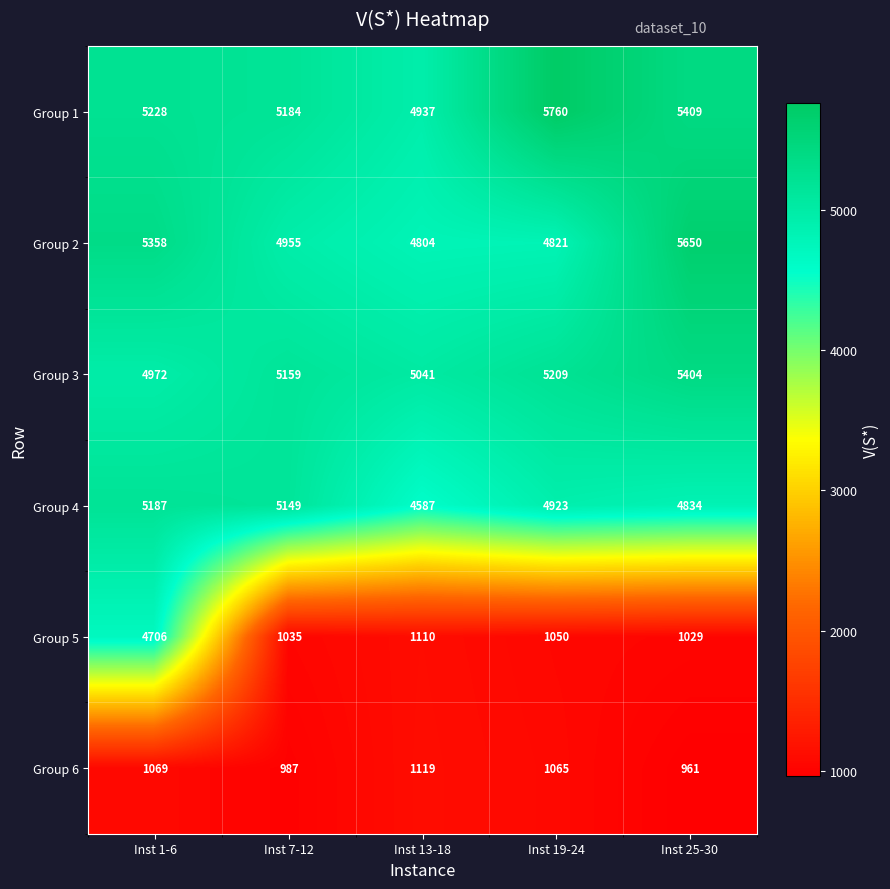

Rank the series at Inst 13-18 from lowest to highest value.

Group 5, Group 6, Group 4, Group 2, Group 1, Group 3